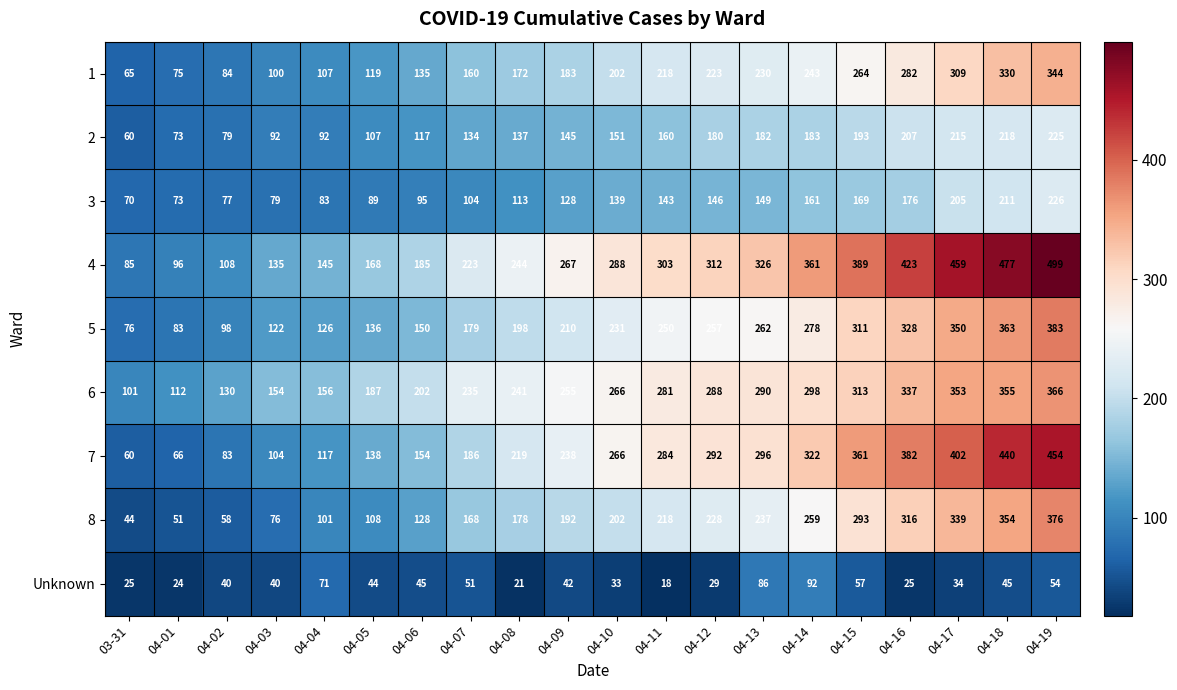

Is it true that 4 equals 507 at 04-12?

False